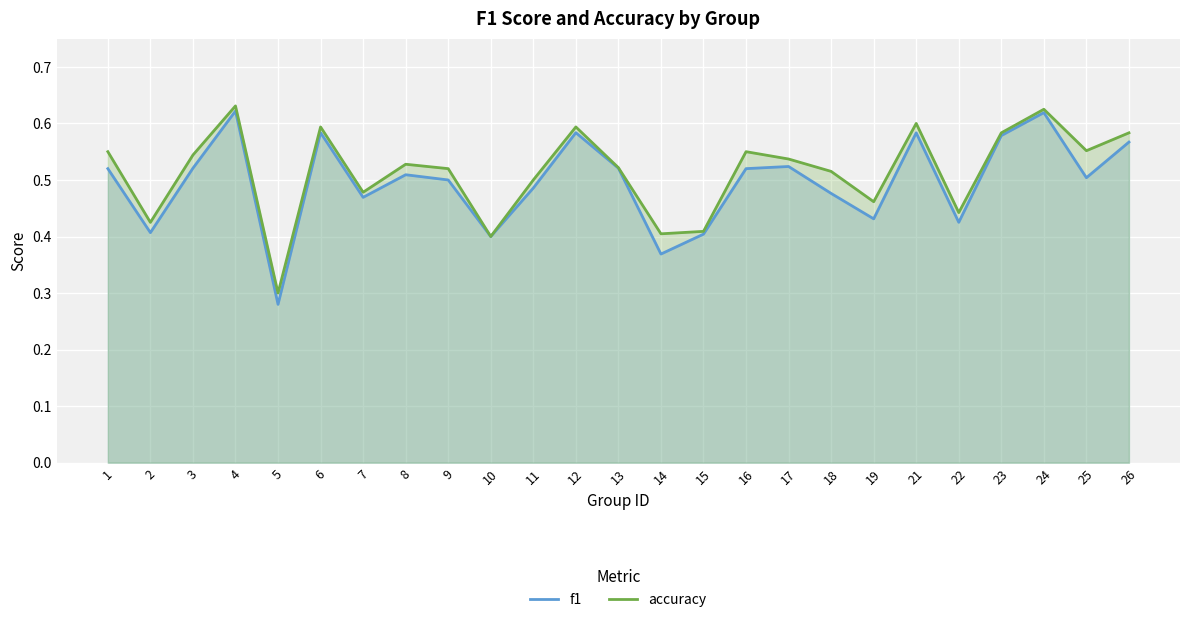

Reading right to left, transcribe all the data shown in this chart.

f1: 26=0.6	25=0.5	24=0.6	23=0.6	22=0.4	21=0.6	19=0.4	18=0.5	17=0.5	16=0.5	15=0.4	14=0.4	13=0.5	12=0.6	11=0.5	10=0.4	9=0.5	8=0.5	7=0.5	6=0.6	5=0.3	4=0.6	3=0.5	2=0.4	1=0.5
accuracy: 26=0.6	25=0.6	24=0.6	23=0.6	22=0.4	21=0.6	19=0.5	18=0.5	17=0.5	16=0.6	15=0.4	14=0.4	13=0.5	12=0.6	11=0.5	10=0.4	9=0.5	8=0.5	7=0.5	6=0.6	5=0.3	4=0.6	3=0.5	2=0.4	1=0.6